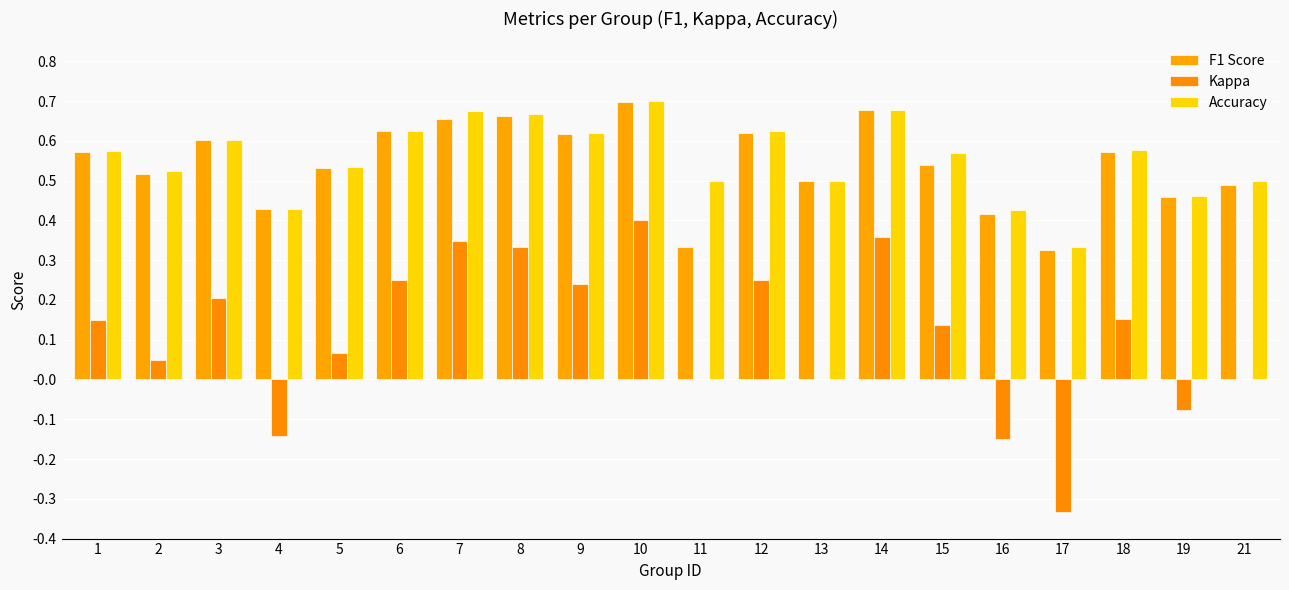

At which label is Accuracy closest to 0?

17